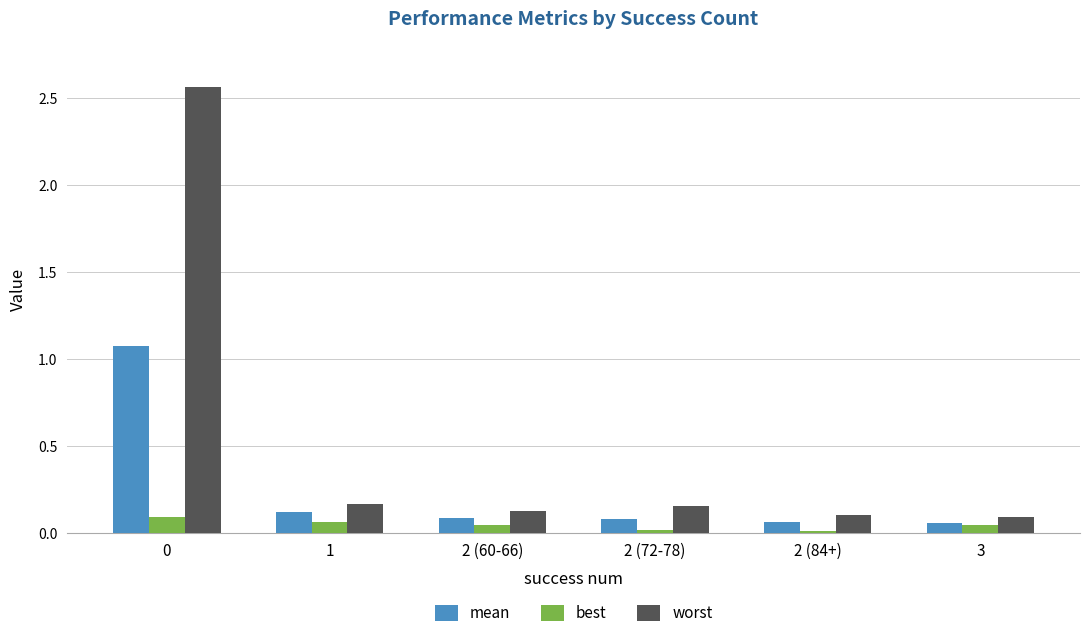

Is it true that mean equals 1.5 at 0?

False